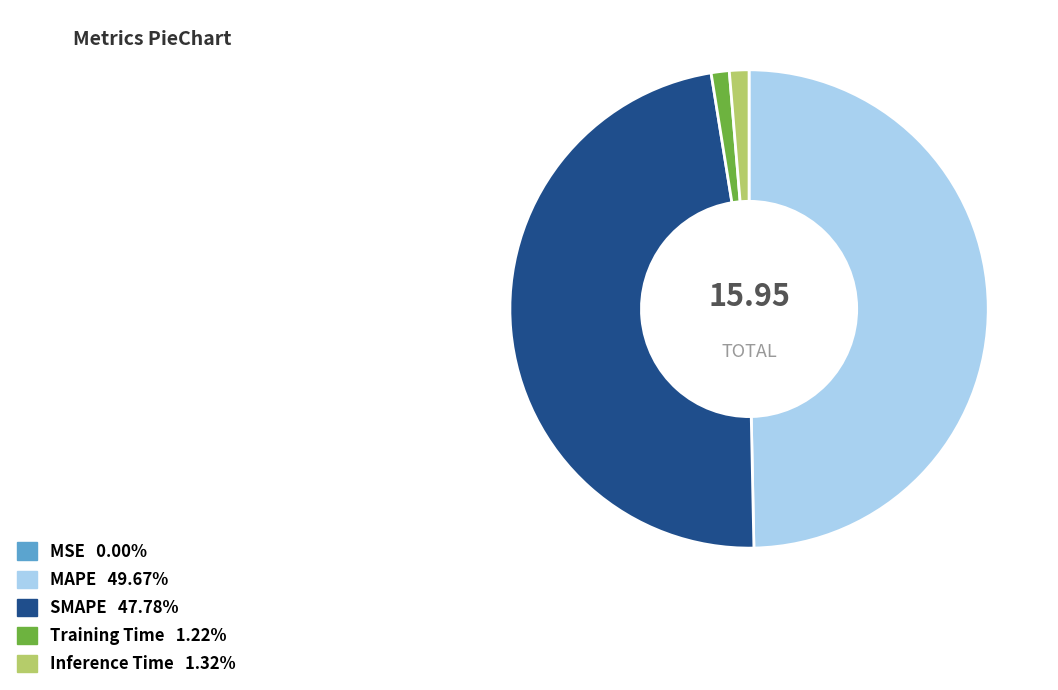

Is the sum of Training Time and Inference Time greater than half?

No